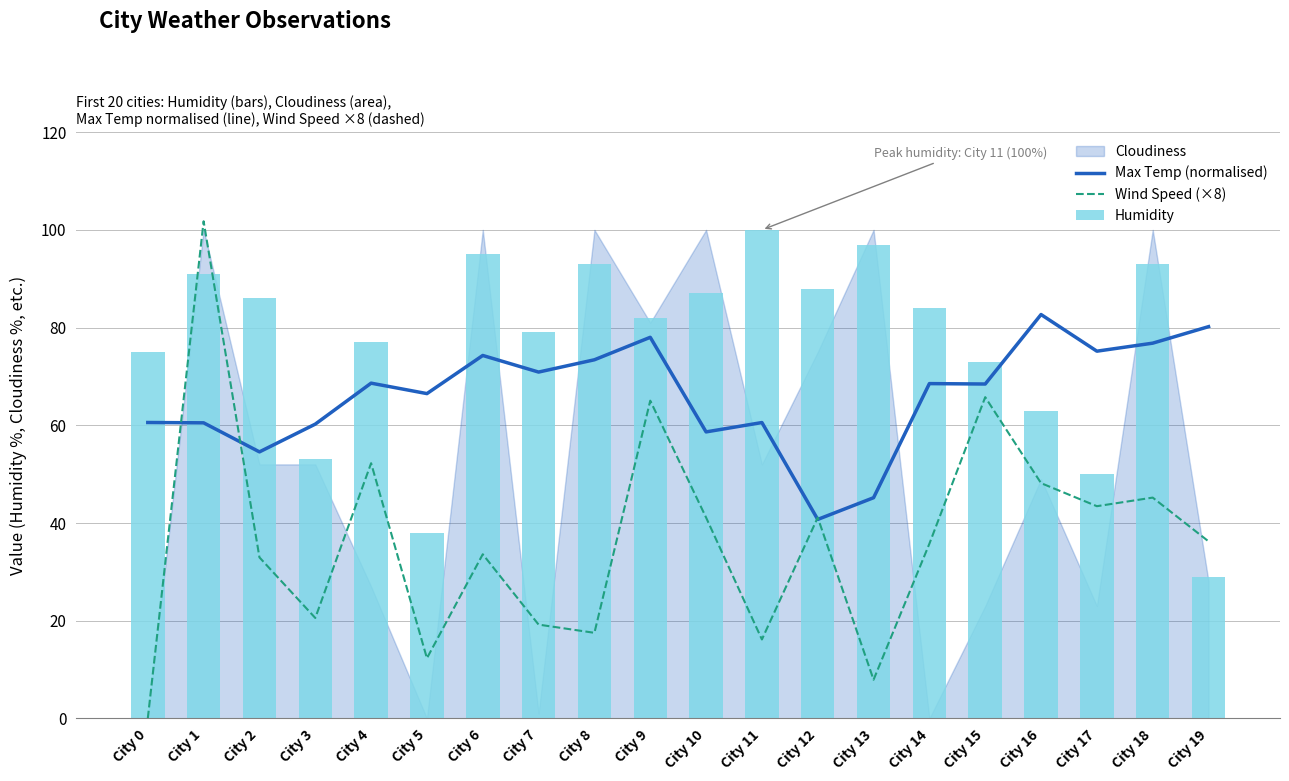

What is the approximate value of Wind Speed (×8) at City 15?

65.8